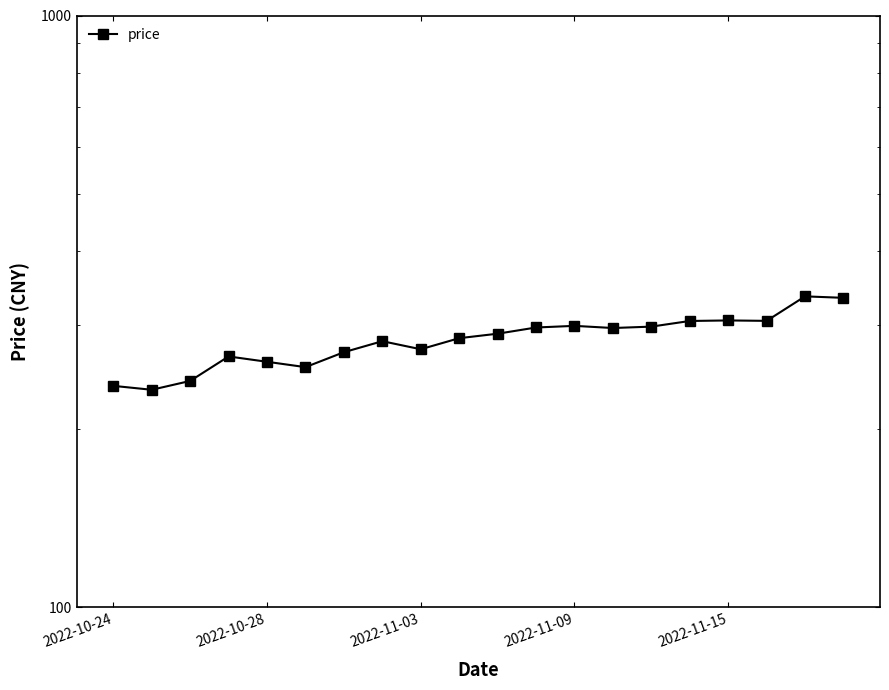

Is this an area chart (filled region under the line)?

No